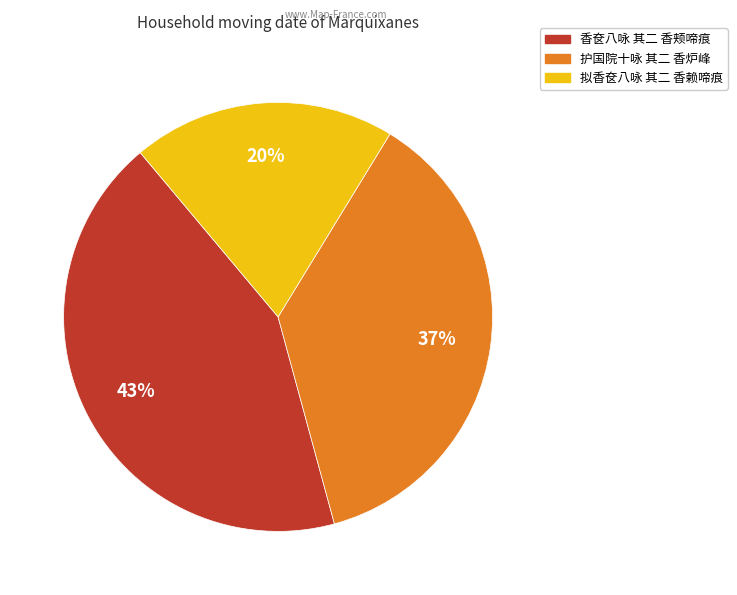

How many slices are in this pie chart?

3